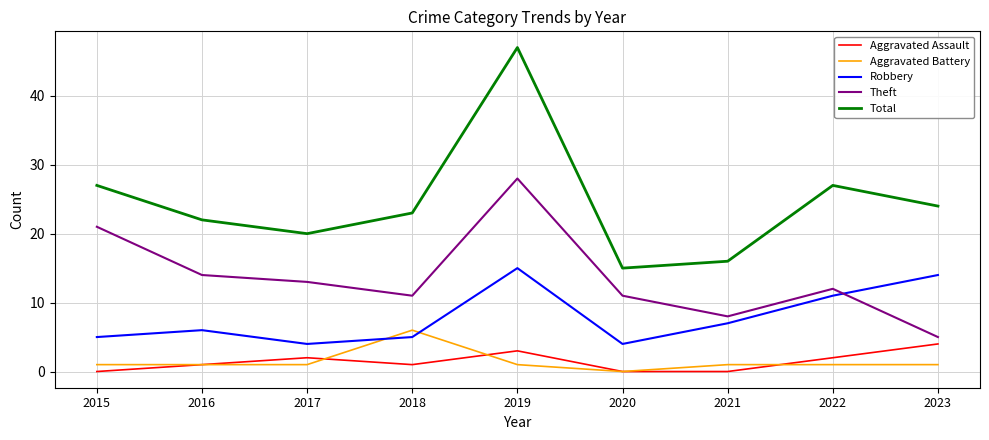

At how many categories does at least one series exceed 5?

9